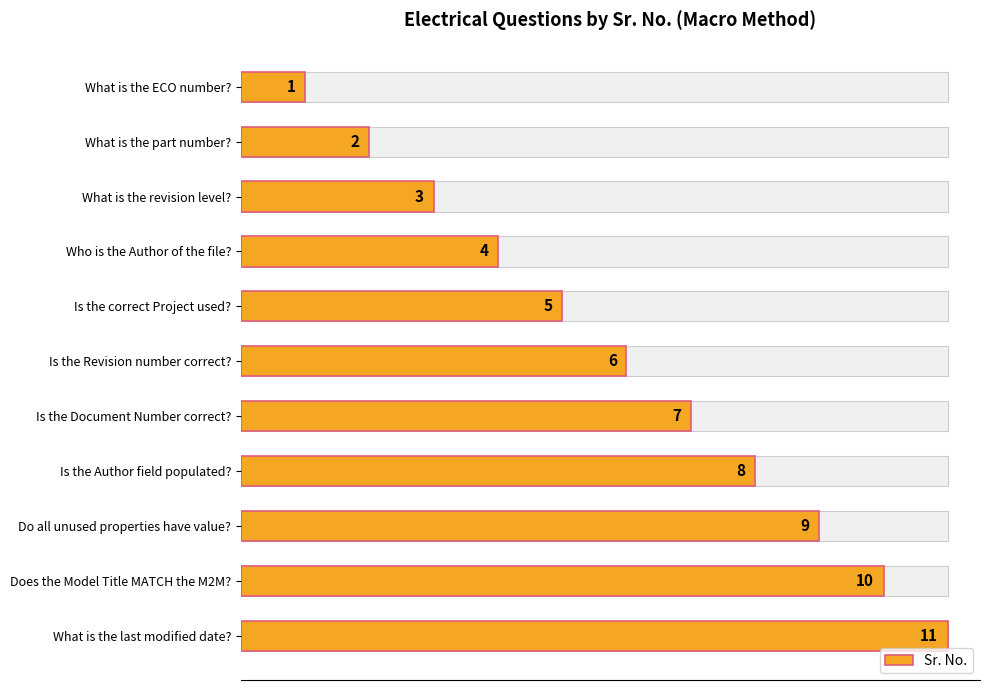

Is it true that the value at Does the Model Title MATCH the M2M? is 5?

False